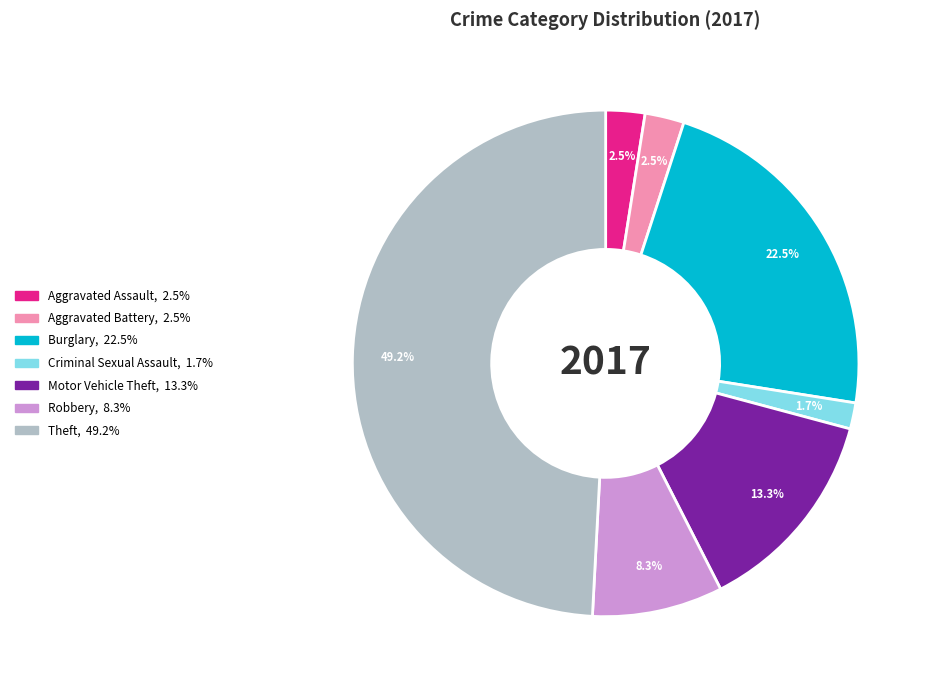

What is the largest slice in the pie chart?

Theft